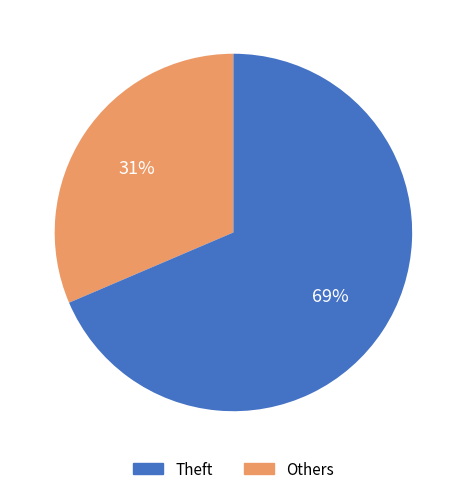

How many segments does this pie chart have?

2